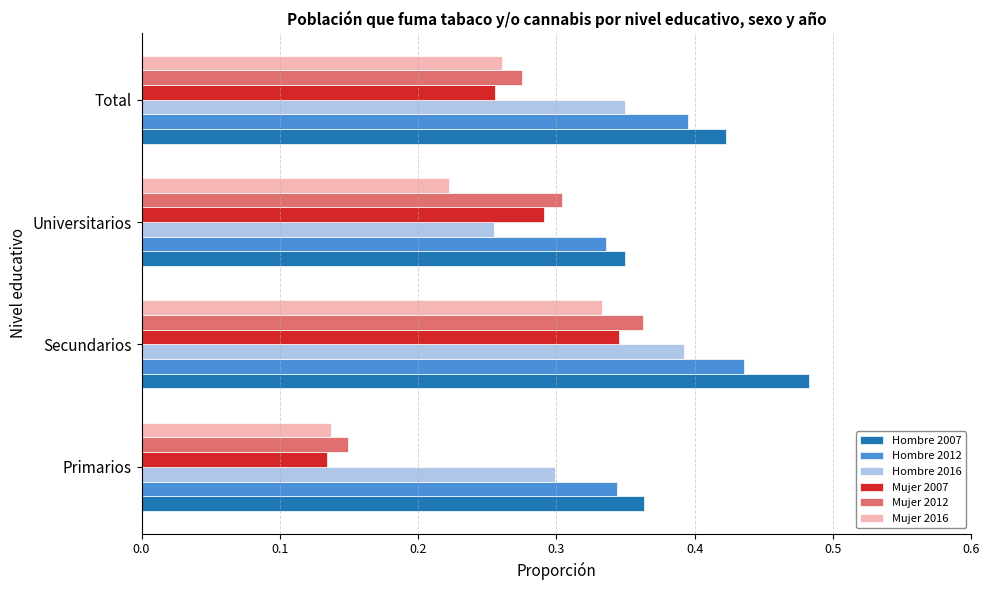

List the series in order of their peak value, lowest first.

Mujer 2016, Mujer 2007, Mujer 2012, Hombre 2016, Hombre 2012, Hombre 2007